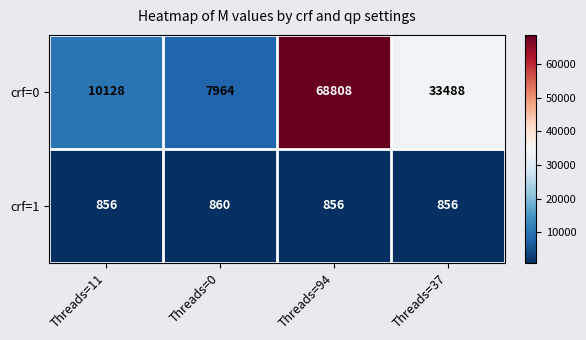

Reading left to right, what are all the values shown in this chart?

crf=0: Threads=11=10128	Threads=0=7964	Threads=94=68808	Threads=37=33488
crf=1: Threads=11=856	Threads=0=860	Threads=94=856	Threads=37=856